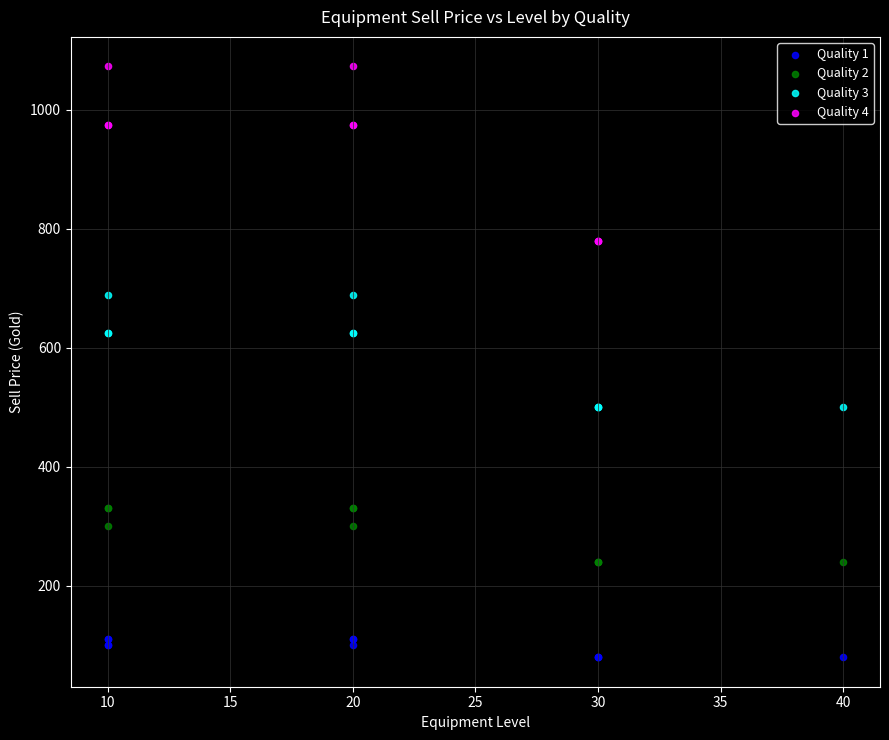

Which series contains the lowest Y value?

Quality 1